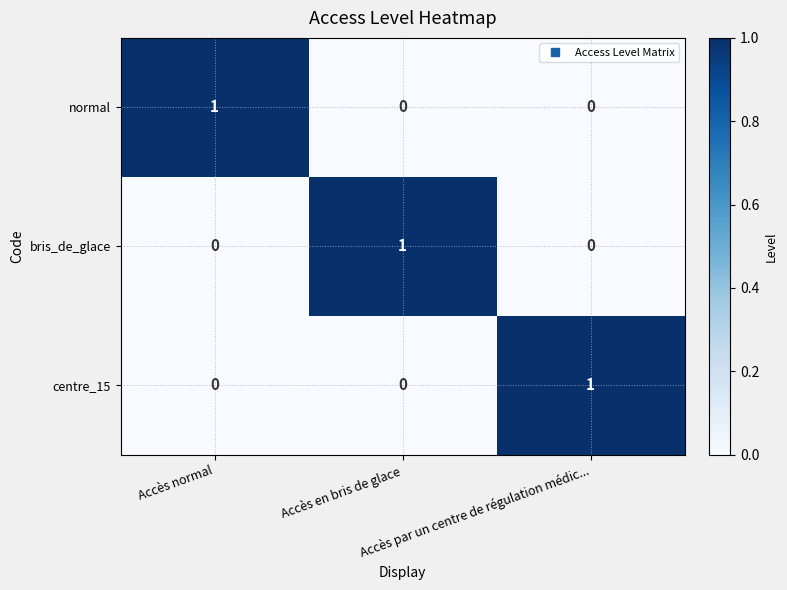

Count the normal values in the range 0 to 1.

3